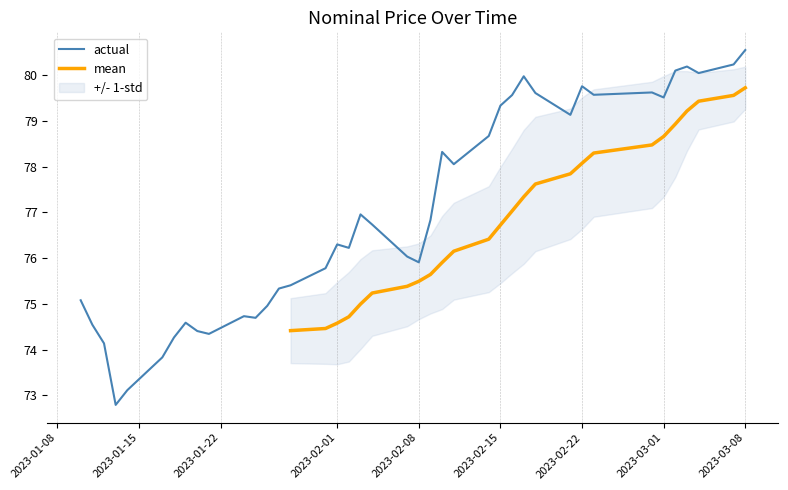

What position from the left is 2023-02-11?

25